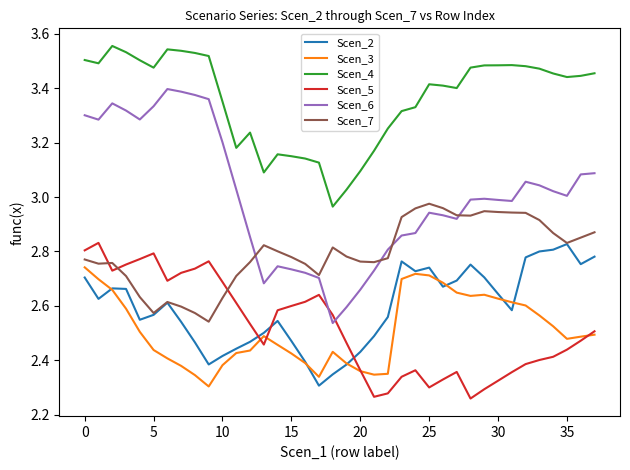

True or false: Scen_7 and Scen_3 intersect in this chart.

False